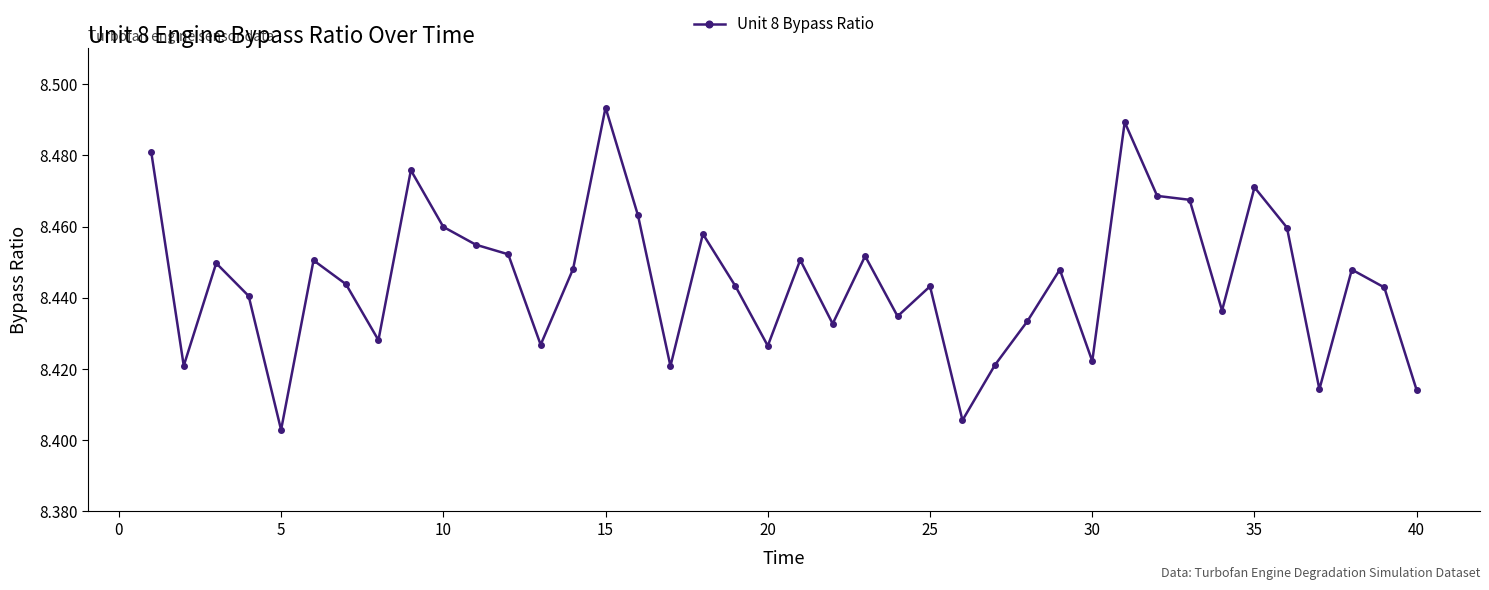

True or false: there are more than 0 points higher than both neighbors.

True